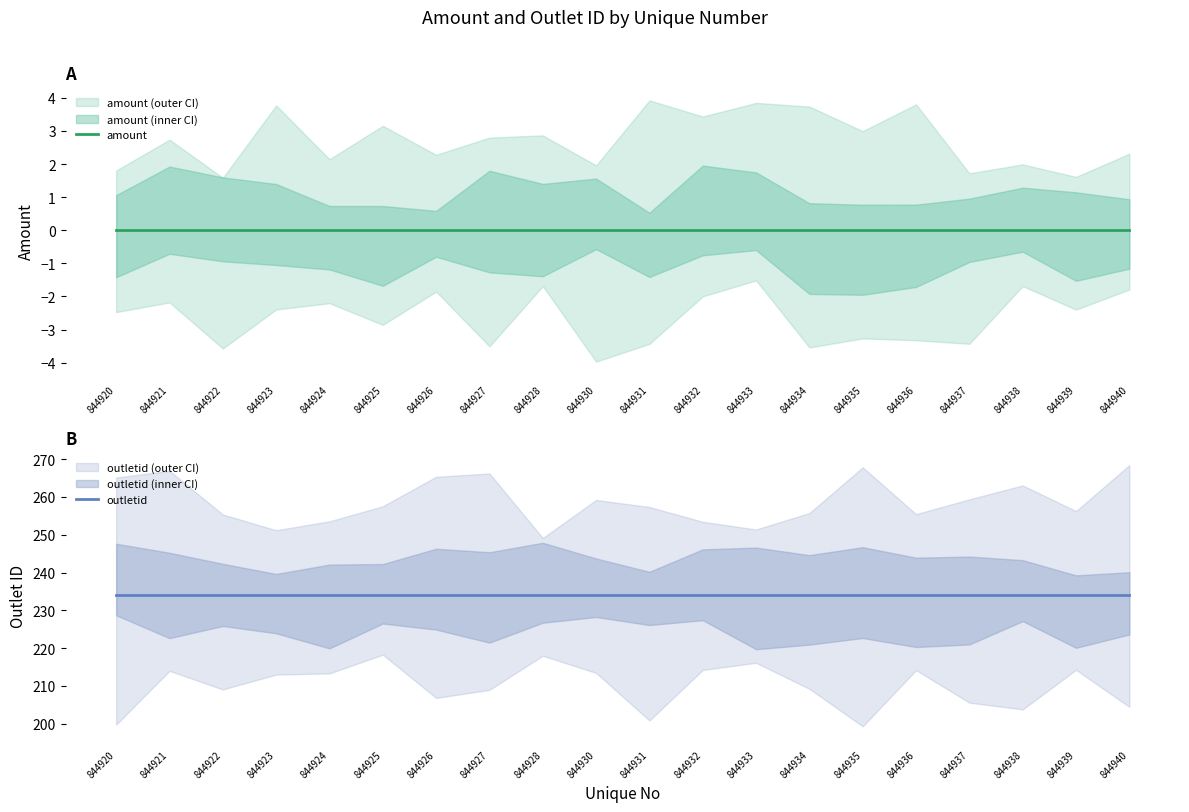

Which series has the largest total across all categories?

outletid